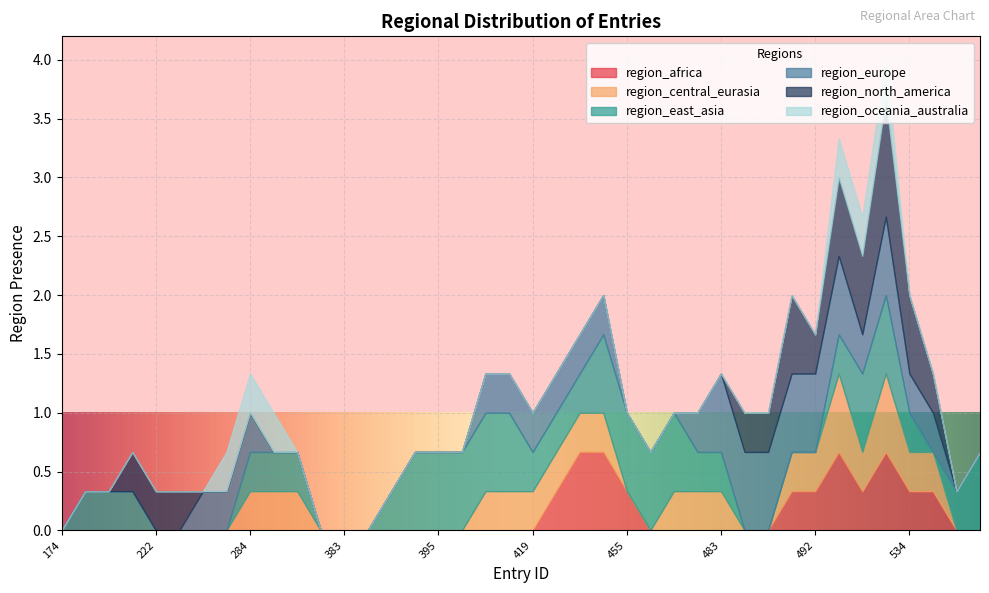

How many series are shown in this chart?

6